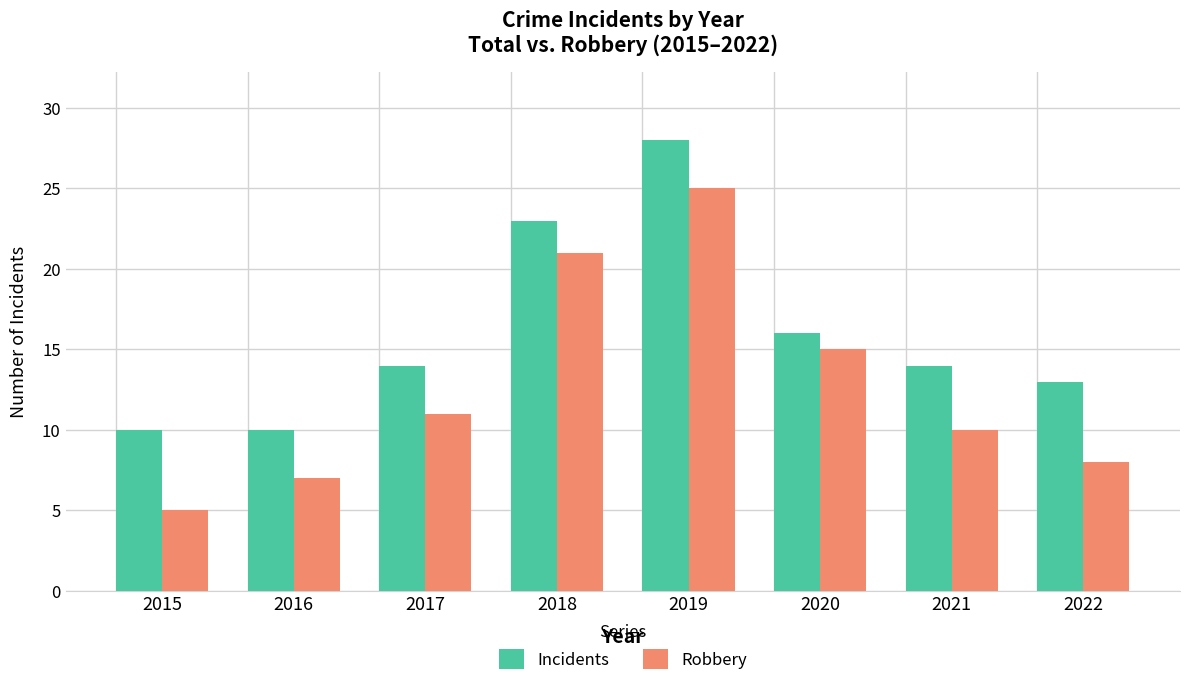

What is the value of the Robbery bar at the 4th from the left?

21